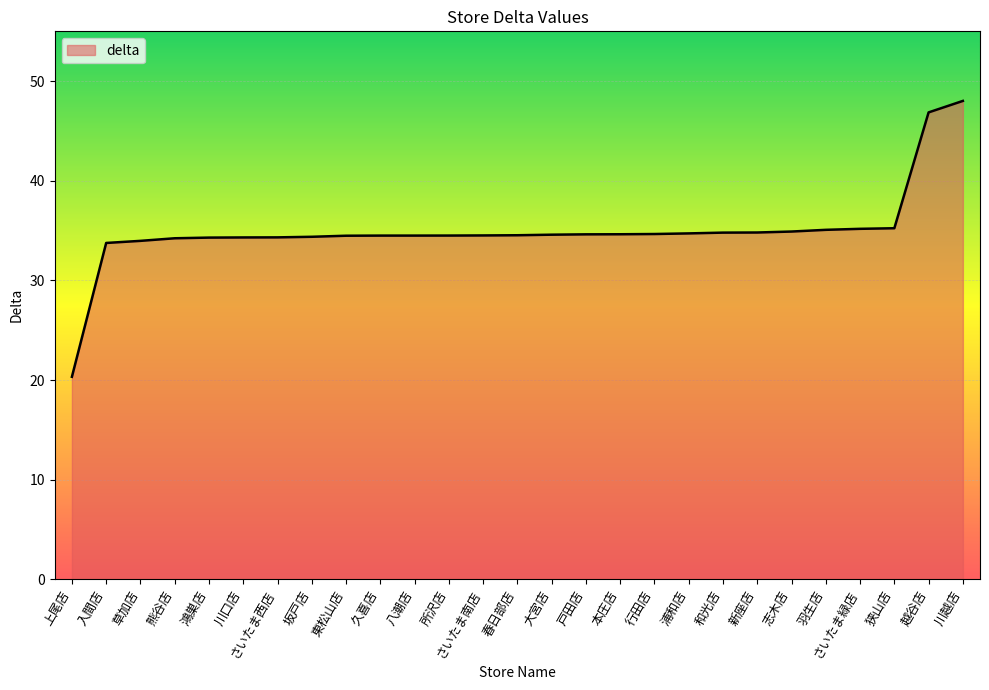

What is the change in value from 東松山店 to 本庄店?

+0.1